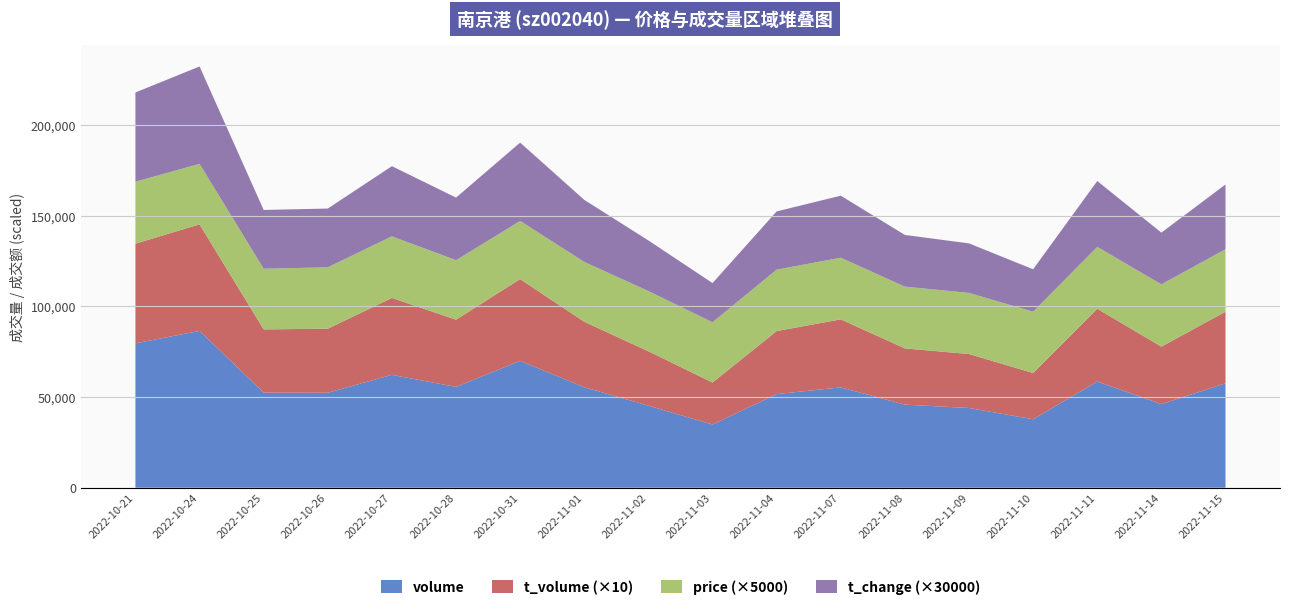

Reading right to left, list all the values displayed in this chart.

volume: 57542.0	46105.0	58560.0	37743.0	43947.0	45816.0	55316.0	51609.0	34847.0	45219.0	55406.0	69923.0	55599.0	62241.0	52370.0	52417.0	86460.0	79611.0
t_volume: 3949.0	3168.0	4008.0	2549.0	2975.0	3099.0	3749.0	3476.0	2313.0	3000.0	3609.0	4509.0	3704.0	4239.0	3529.0	3487.0	5873.0	5494.0
price: 6.9	6.9	6.8	6.8	6.7	6.8	6.8	6.8	6.7	6.6	6.6	6.4	6.6	6.8	6.8	6.7	6.7	6.8
t_change: 1.2	0.9	1.2	0.8	0.9	0.9	1.1	1.1	0.7	0.9	1.1	1.4	1.1	1.3	1.1	1.1	1.8	1.6